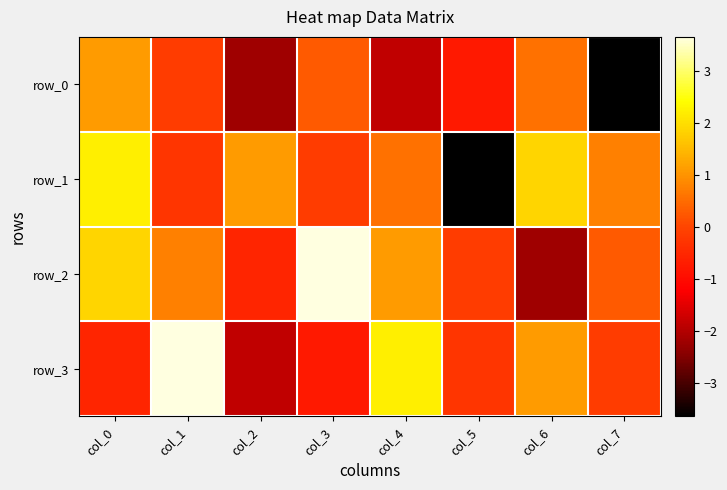

Which series changed the most between col_1 and col_7?

row_3